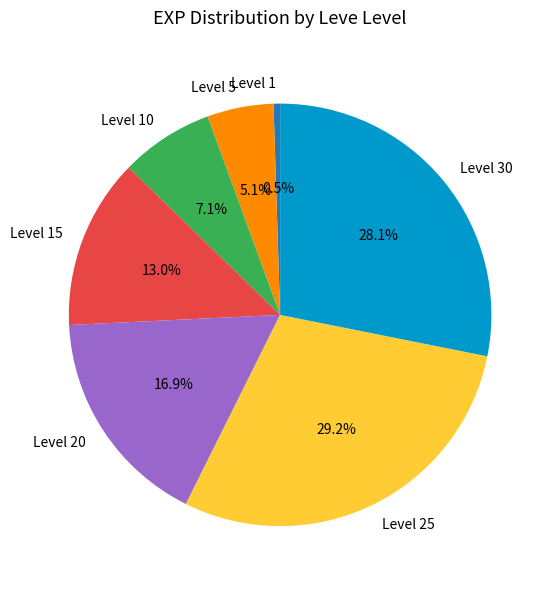

How many segments does this pie chart have?

7